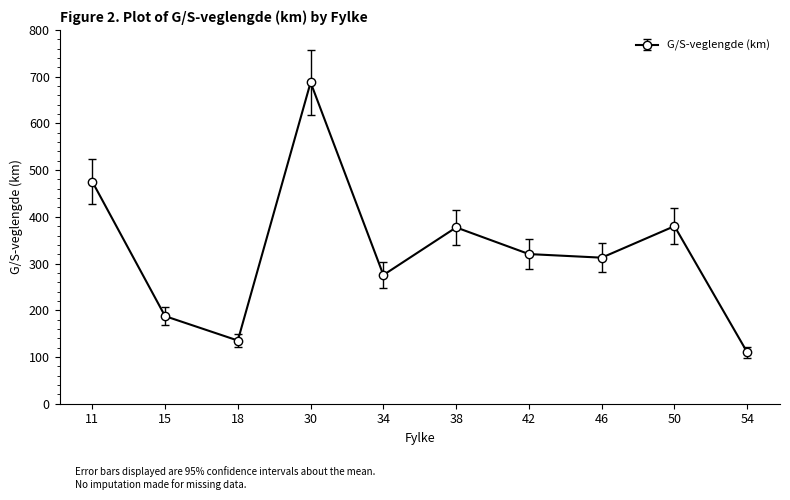

Does the chart have visible grid lines?

No